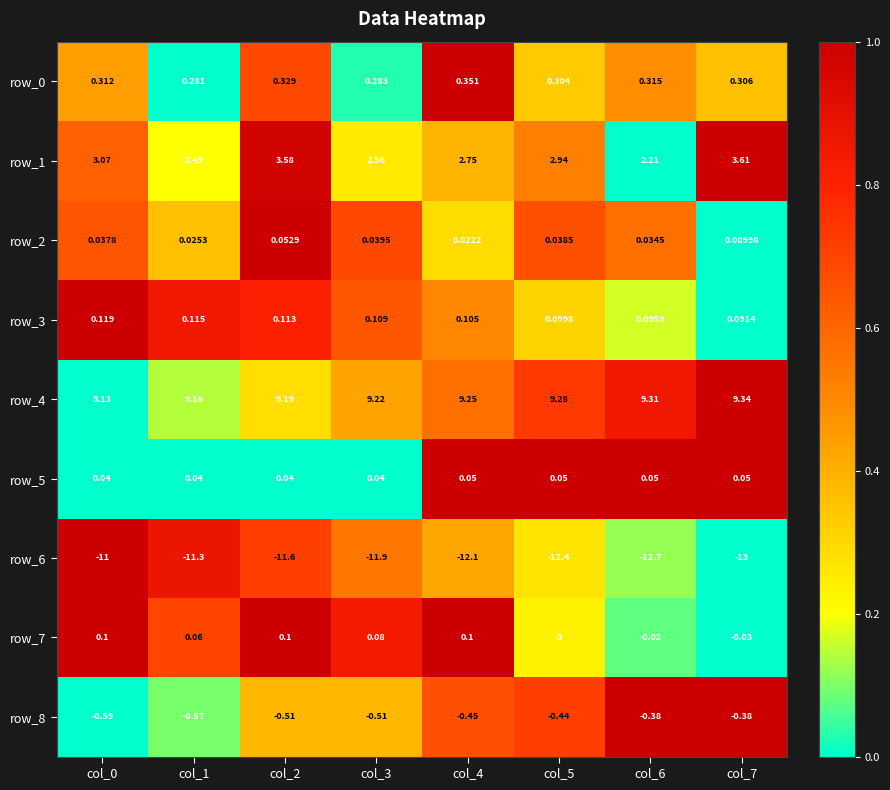

Count the number of data series in this chart.

9